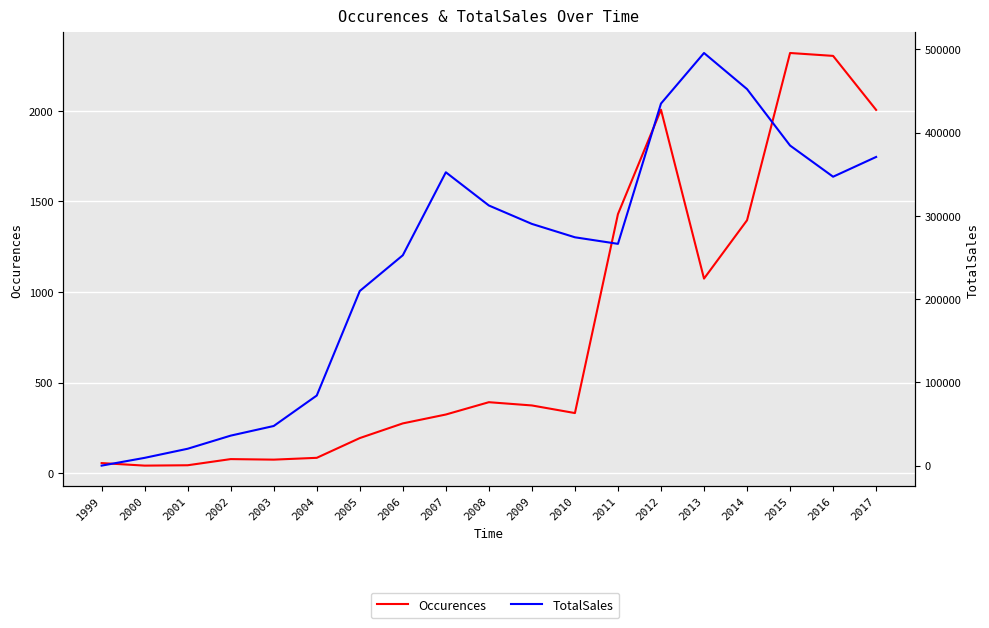

Is it true that TotalSales equals 266345 at 2011?

True